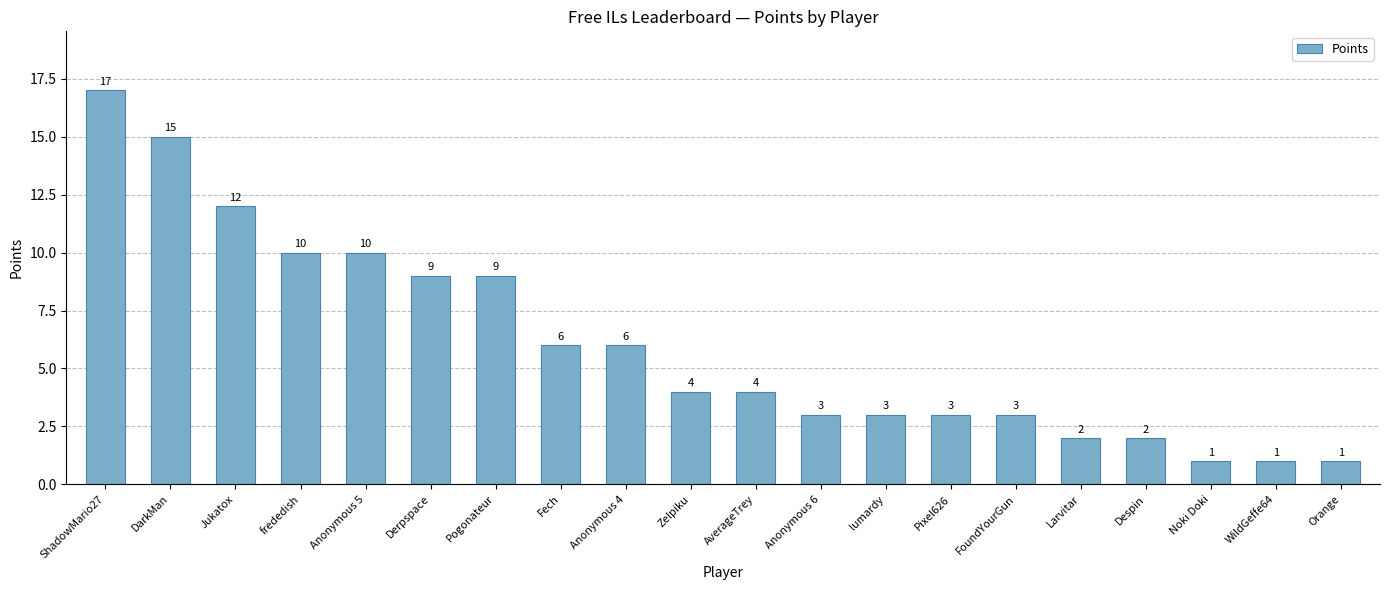

What position from the right is Fech?

13